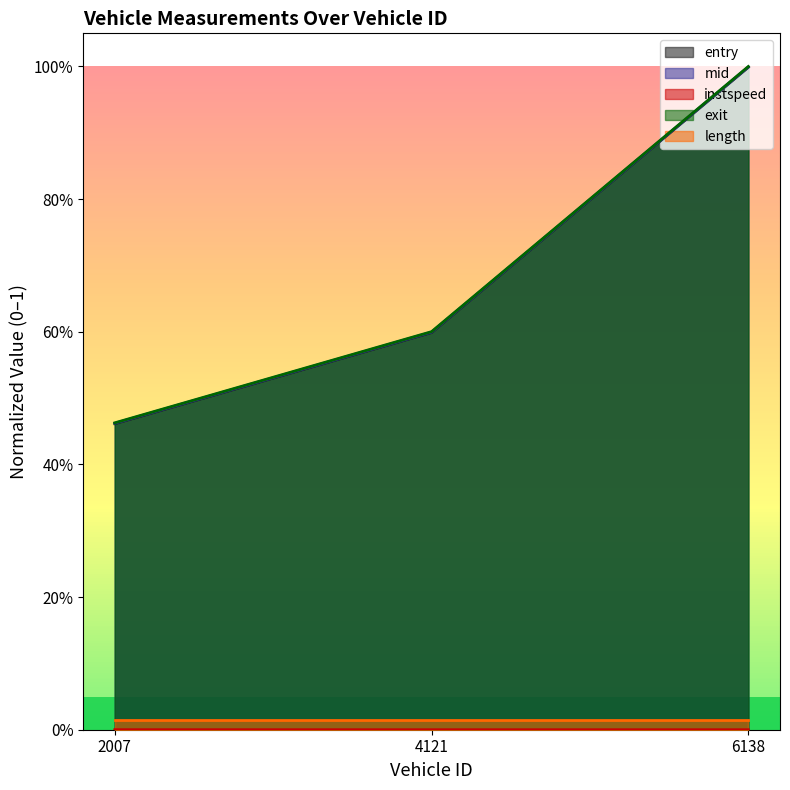

Which label corresponds to the largest value in the chart?

6138.0